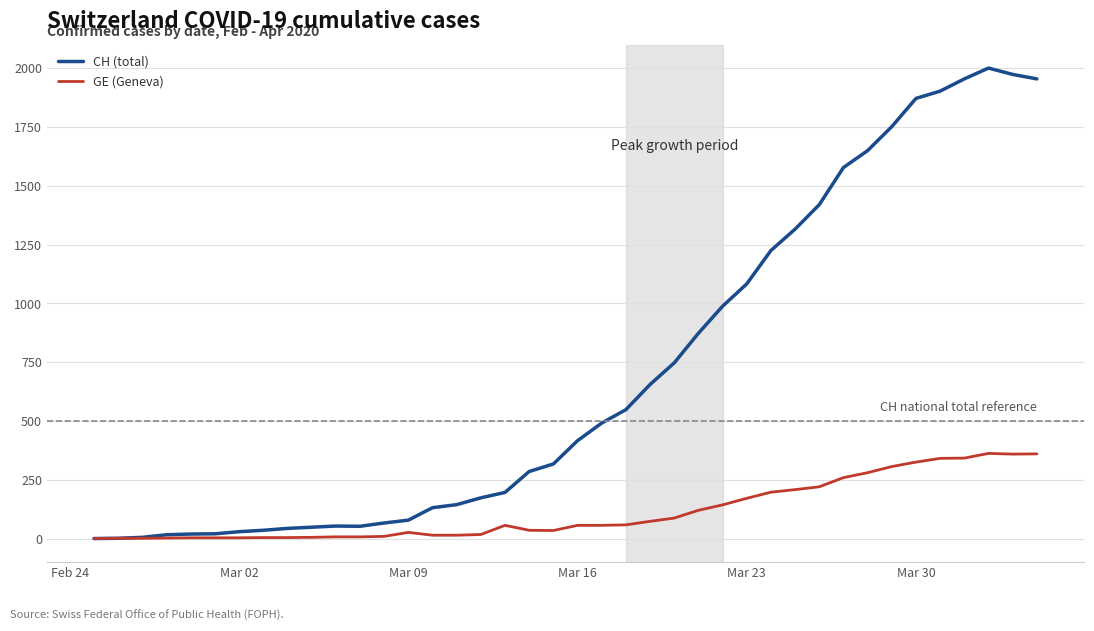

Which series has the largest total across all categories?

CH (total)